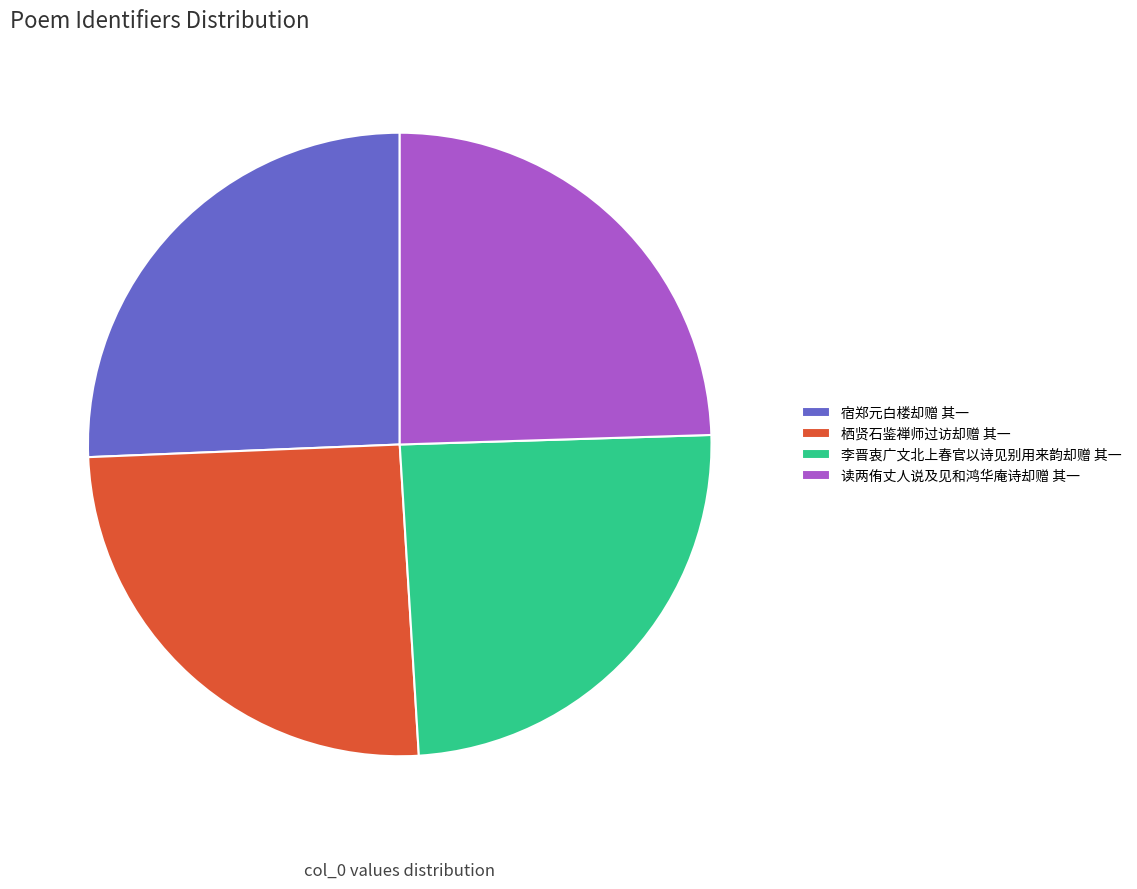

To the nearest percent, what percentage of the pie is 宿郑元白楼却赠 其一?

26%